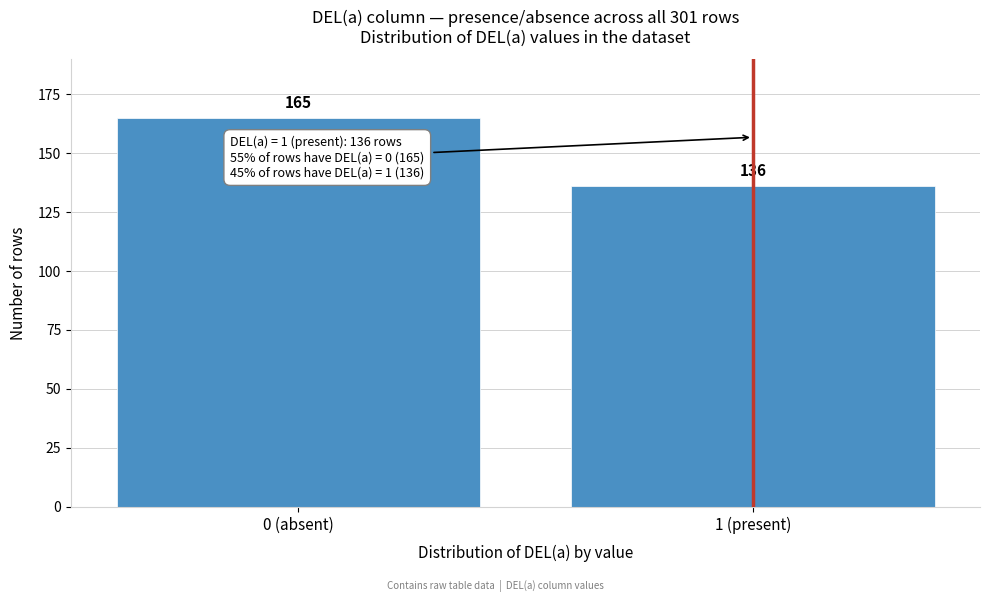

Reading right to left, list all the values displayed in this chart.

136	165